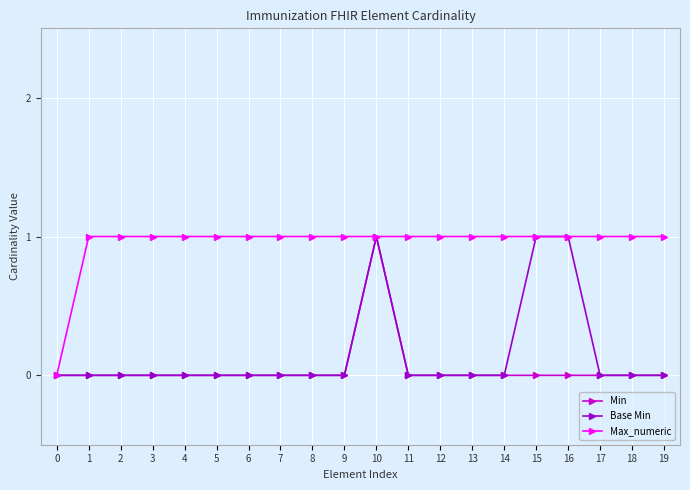

At which category is the sum across all series the highest?

10